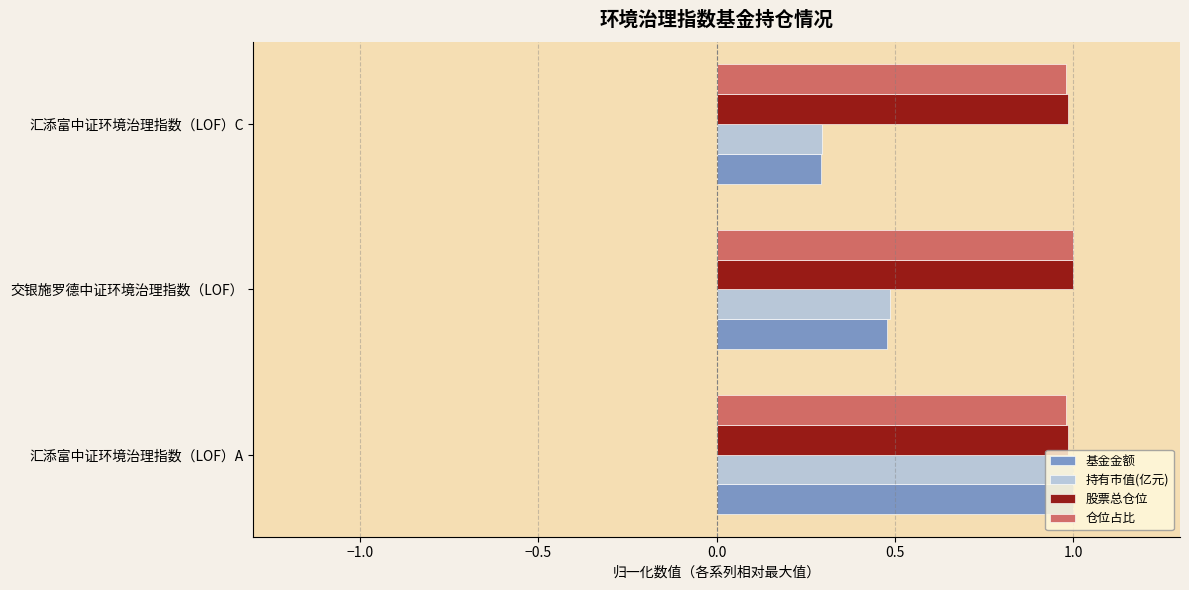

Which series changed the most between 汇添富中证环境治理指数（LOF）A and 汇添富中证环境治理指数（LOF）C?

基金金额